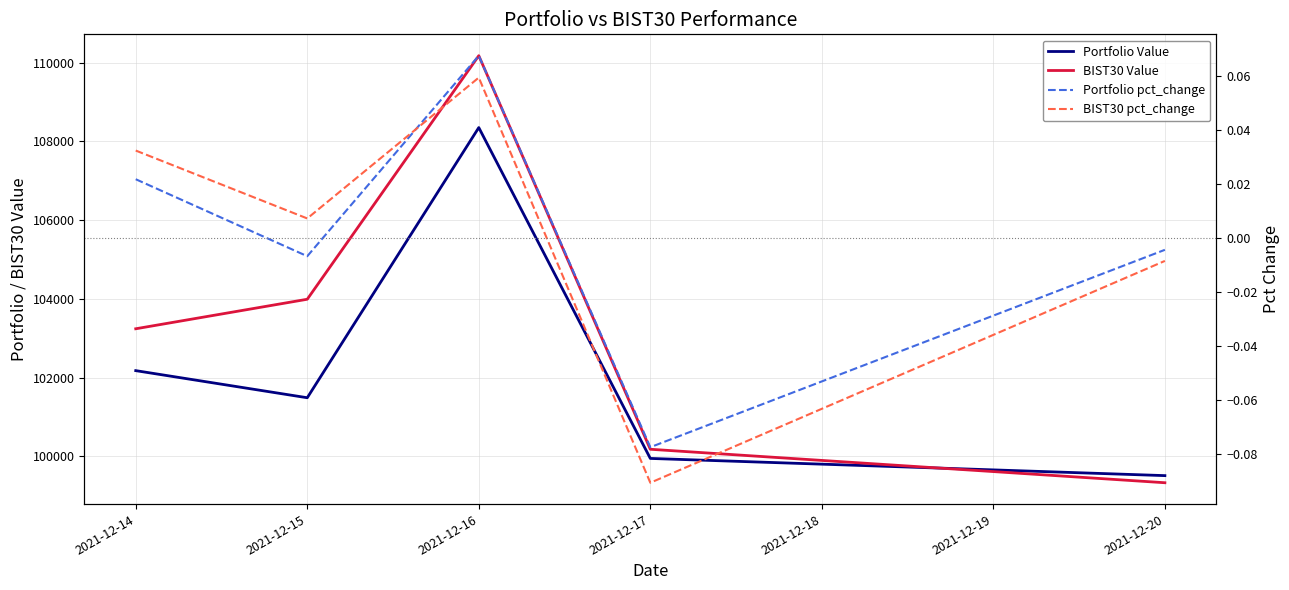

True or false: Portfolio Value and BIST30 pct_change cross at least once.

False